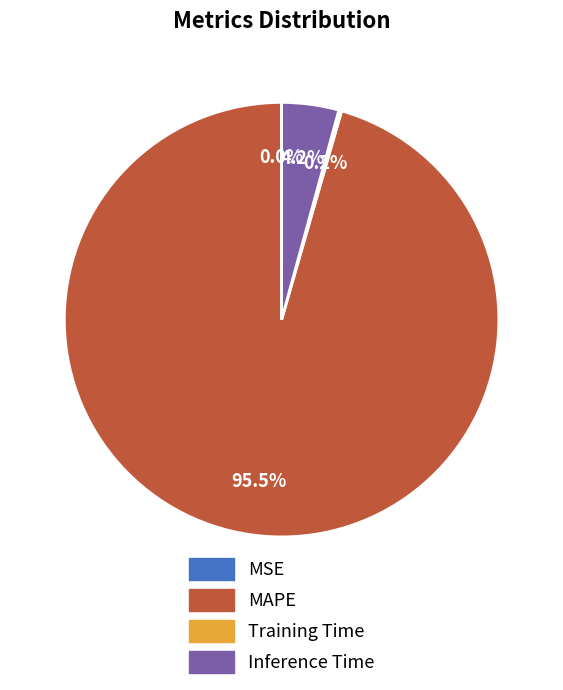

True or false: Inference Time accounts for 4% of the total.

True